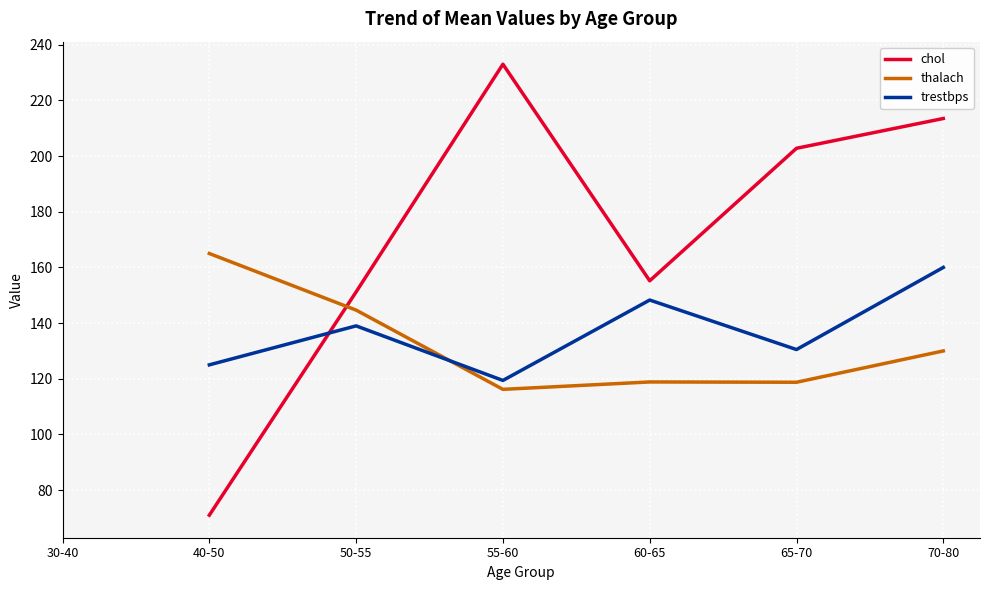

What value does the chol series have at 55-60?

233.0